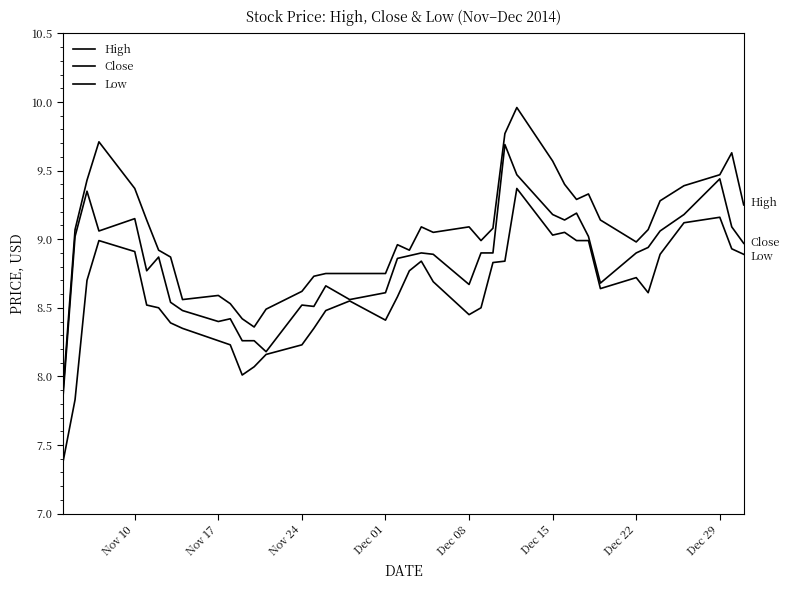

How many lines are shown in the chart?

3